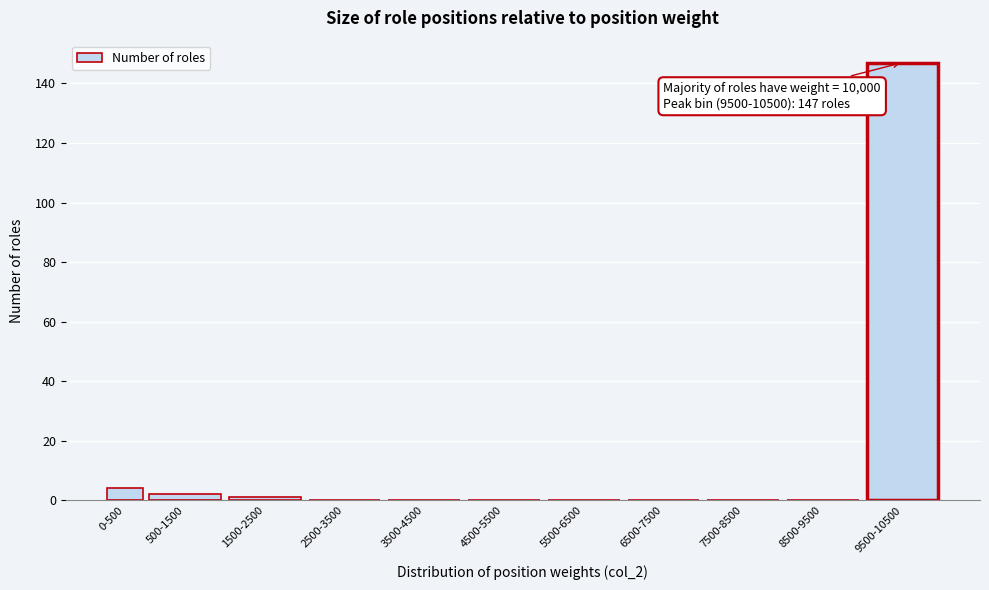

Reading left to right, extract all data points from this chart.

0-500=4	500-1500=2	1500-2500=1	2500-3500=0	3500-4500=0	4500-5500=0	5500-6500=0	6500-7500=0	7500-8500=0	8500-9500=0	9500-10500=147